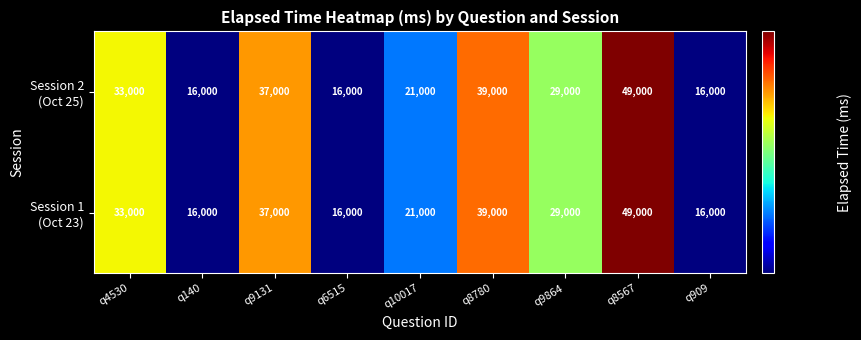

At which category does the chart reach its peak across all series?

q8567